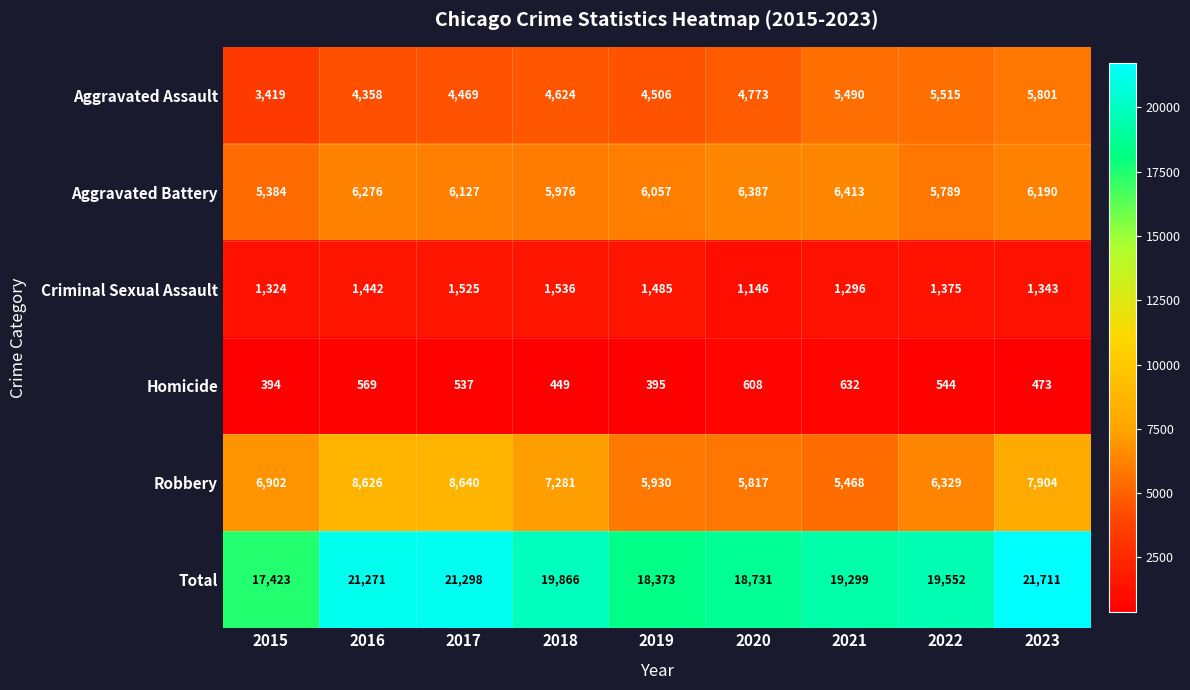

Which series changed the most between 2017 and 2018?

Total